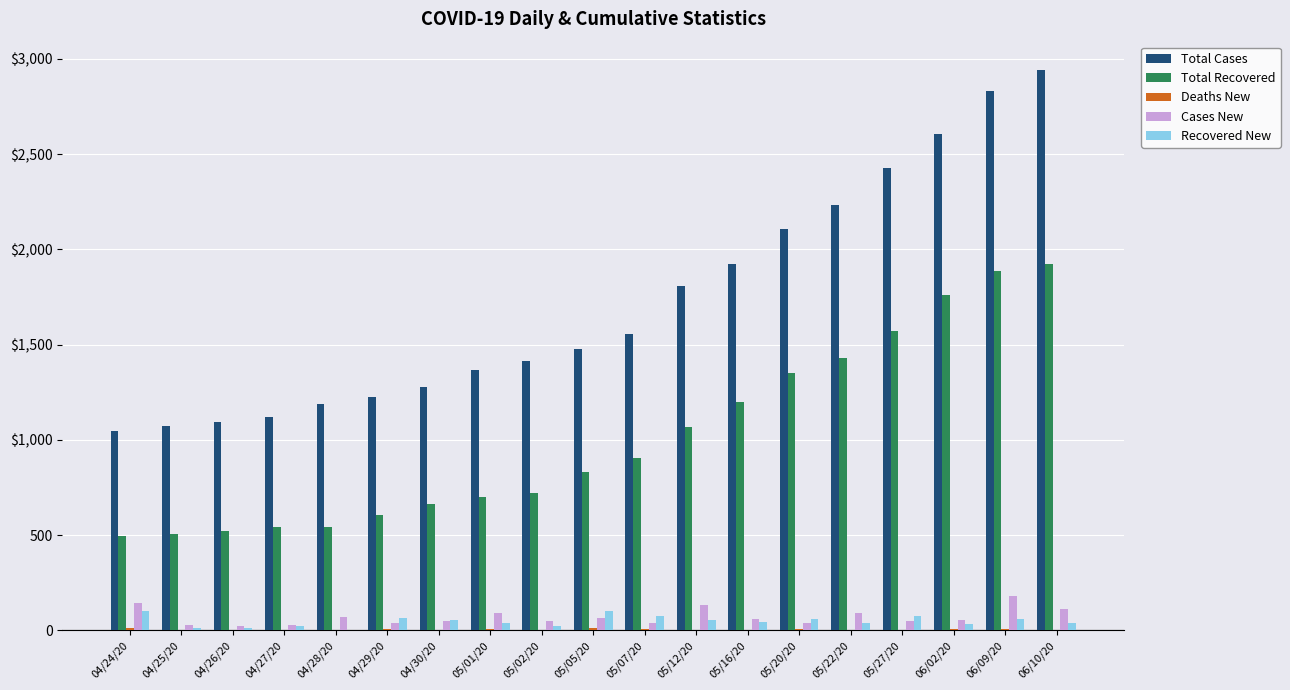

Rank the series by their maximum value, from lowest to highest.

Deaths New, Recovered New, Cases New, Total Recovered, Total Cases